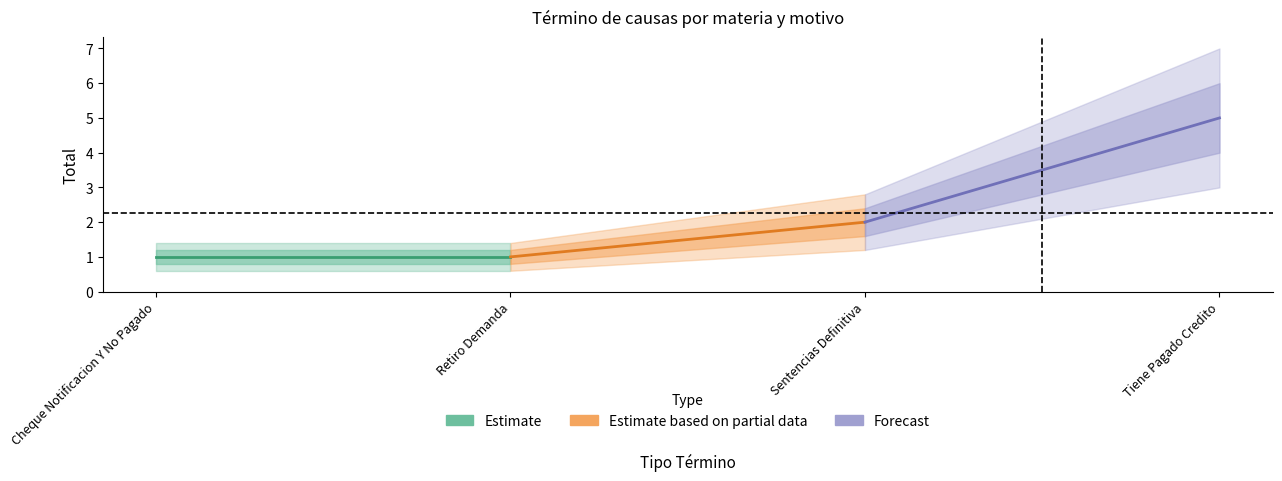

Is this an area chart (filled region under the line)?

No